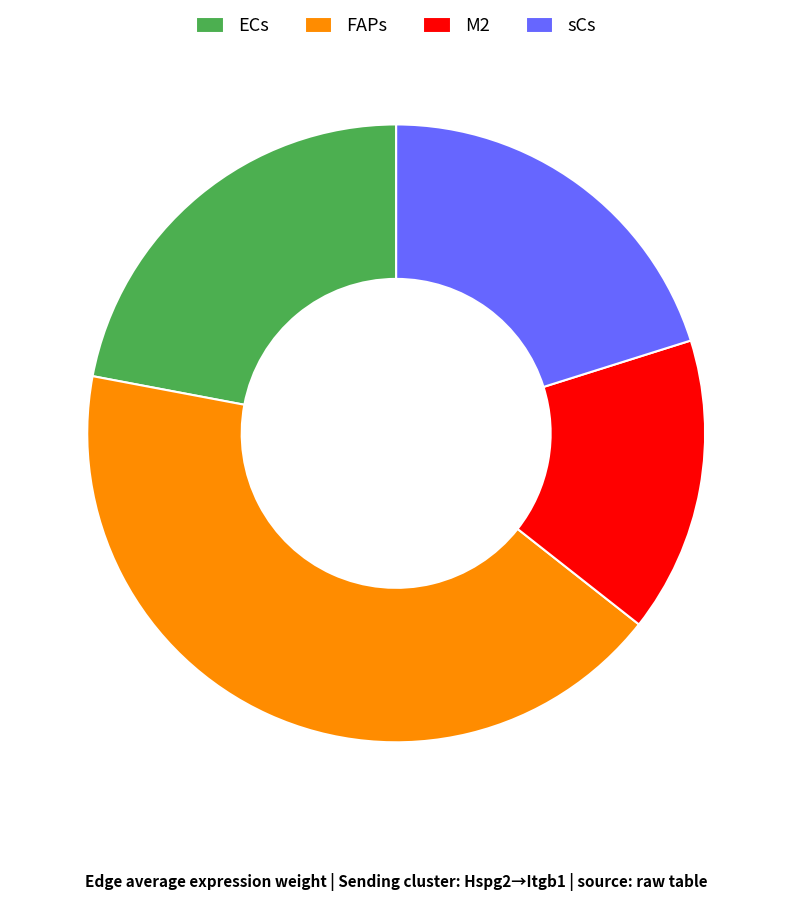

Is FAPs the majority of the pie?

No